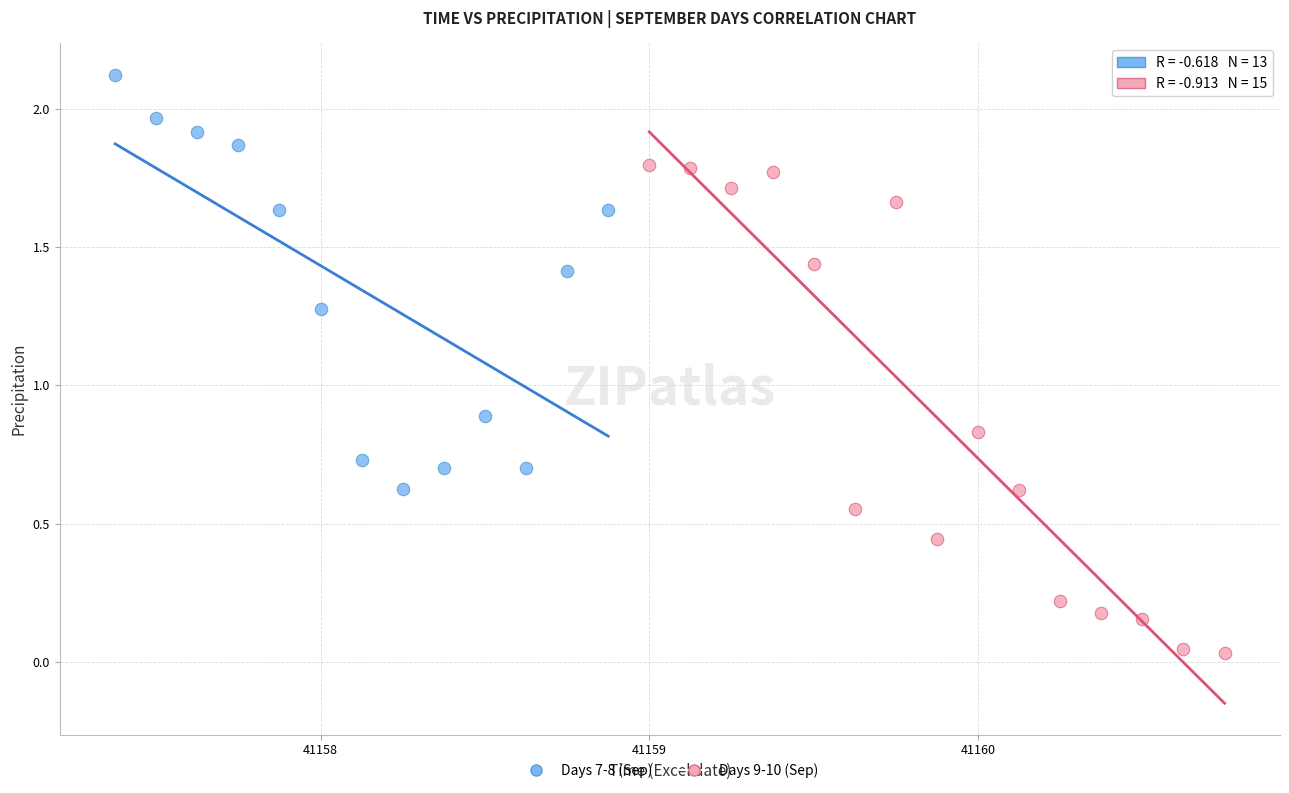

Which series reaches the maximum Y coordinate?

Days 7-8 (Sep)